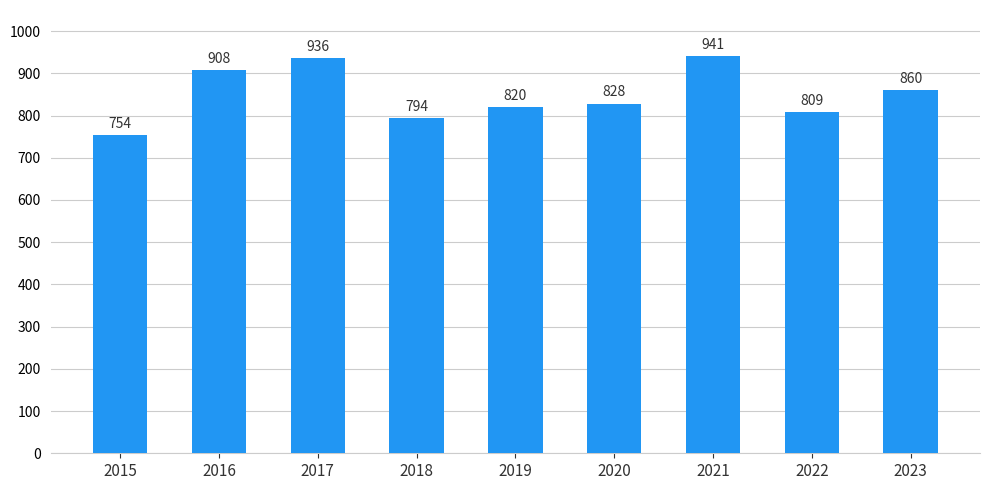

What is the ratio of the value at 2023 to the value at 2016?

0.9